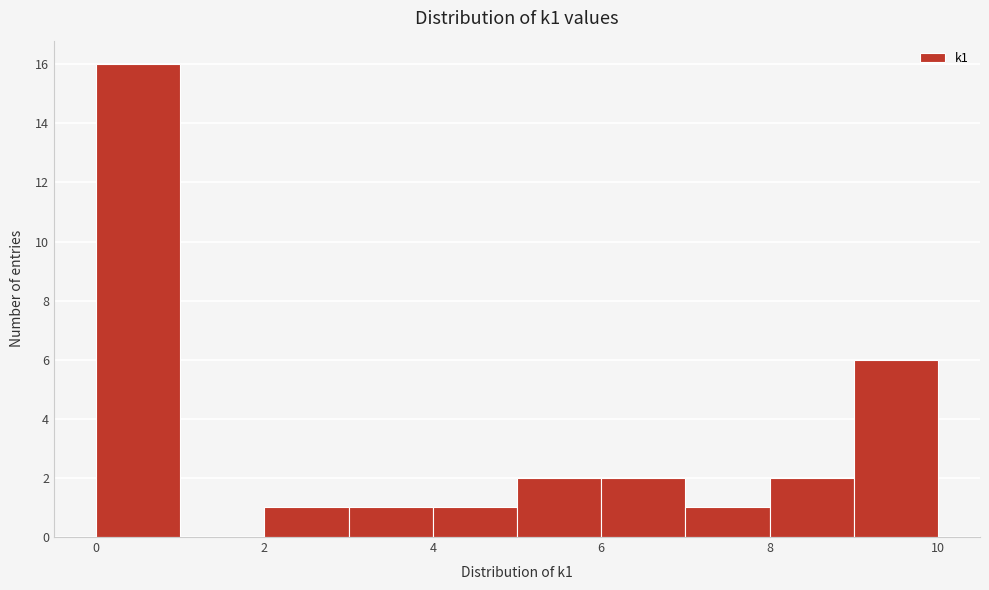

Reading left to right, transcribe this chart: for each bar, give the range it covers on the x-axis and its height. The values are not printed on the chart, so give them approximately, as read against the axis.

0 to 1: 16
1 to 2: 0
2 to 3: 1
3 to 4: 1
4 to 5: 1
5 to 6: 2
6 to 7: 2
7 to 8: 1
8 to 9: 2
9 to 10: 6